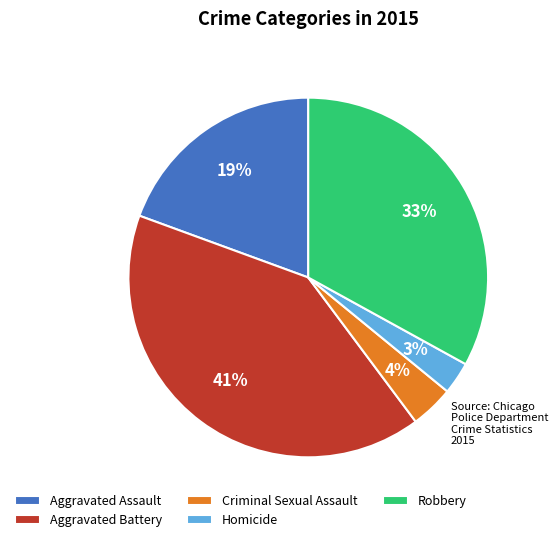

Is Aggravated Assault the majority of the pie?

No